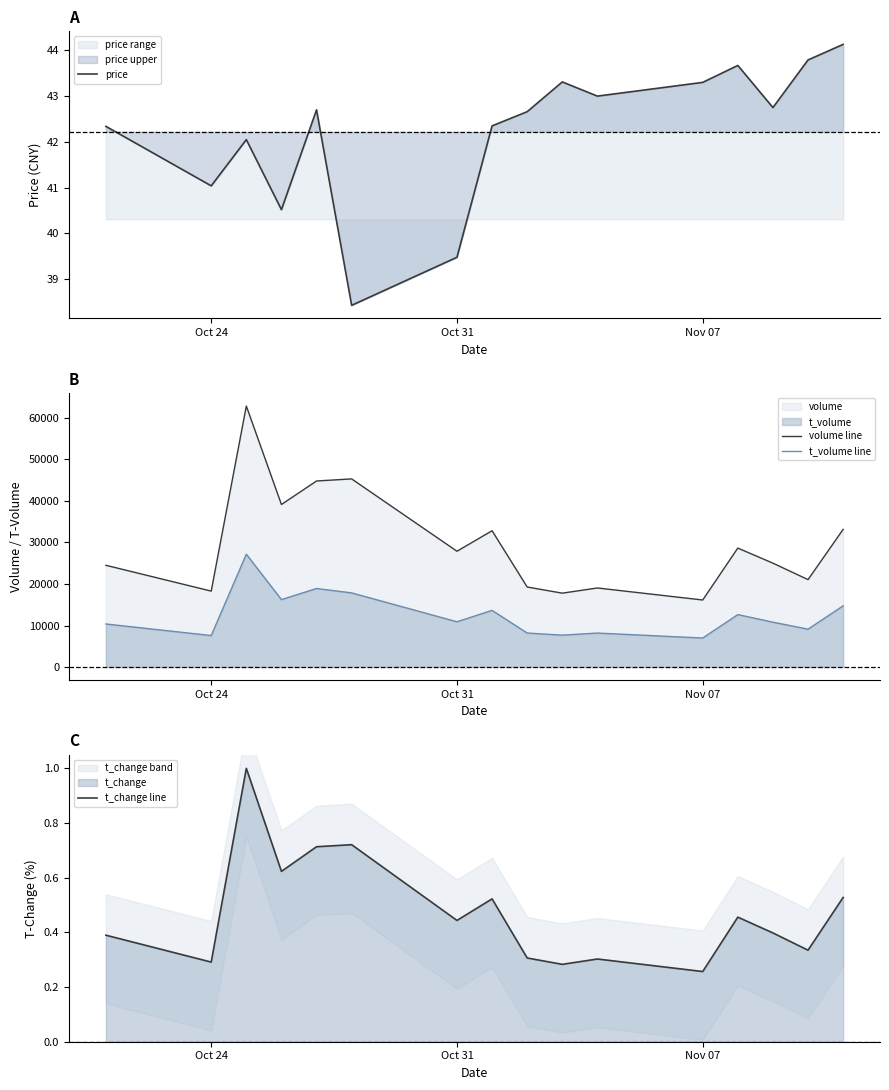

What is the value of the t_change line point at the 10th from the left?

0.3